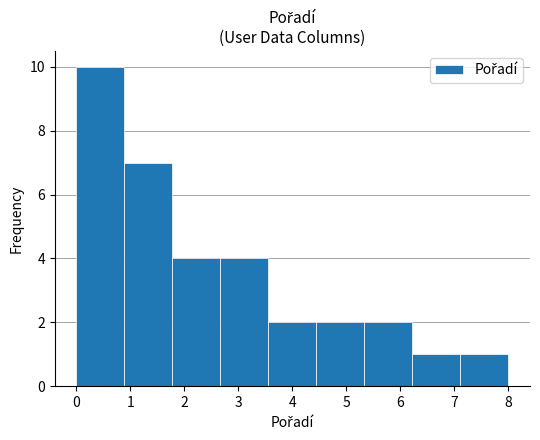

Which range on the x-axis has the tallest bar?

0.0 to 0.9